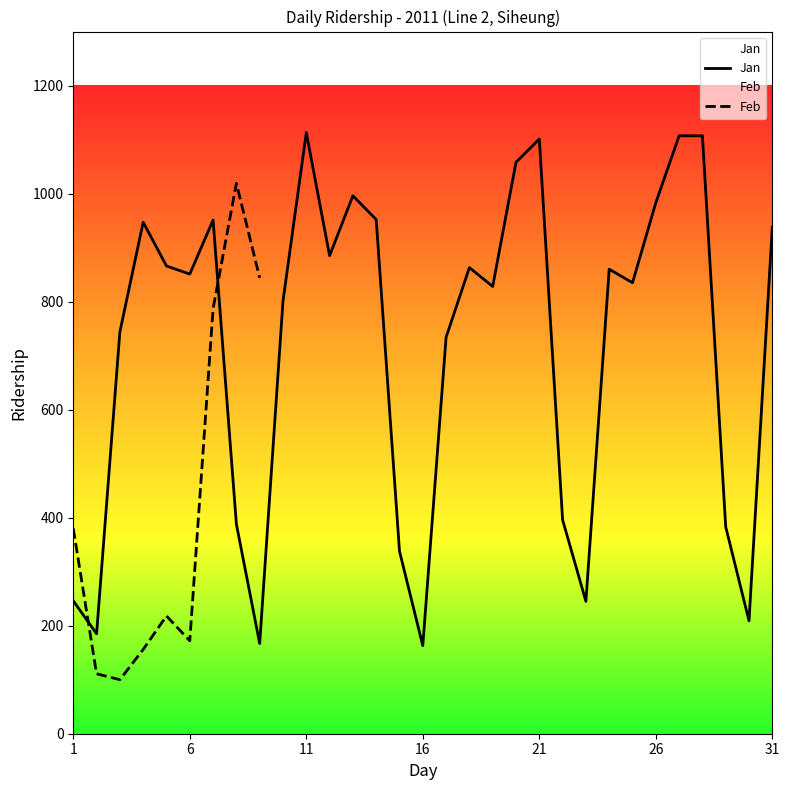

Rank the categories by value from highest to lowest.

11, 27, 28, 21, 20, 13, 26, 14, 7, 4, 31, 12, 5, 18, 24, 6, 25, 19, 10, 3, 17, 22, 8, 29, 15, 1, 23, 30, 2, 9, 16